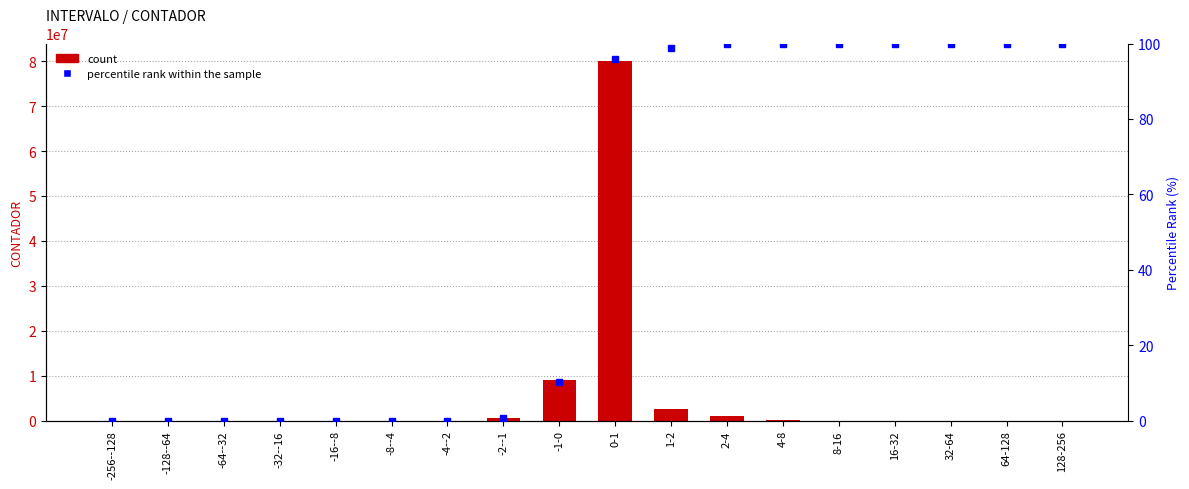

Is it true that the value at -16--8 is 0?

True